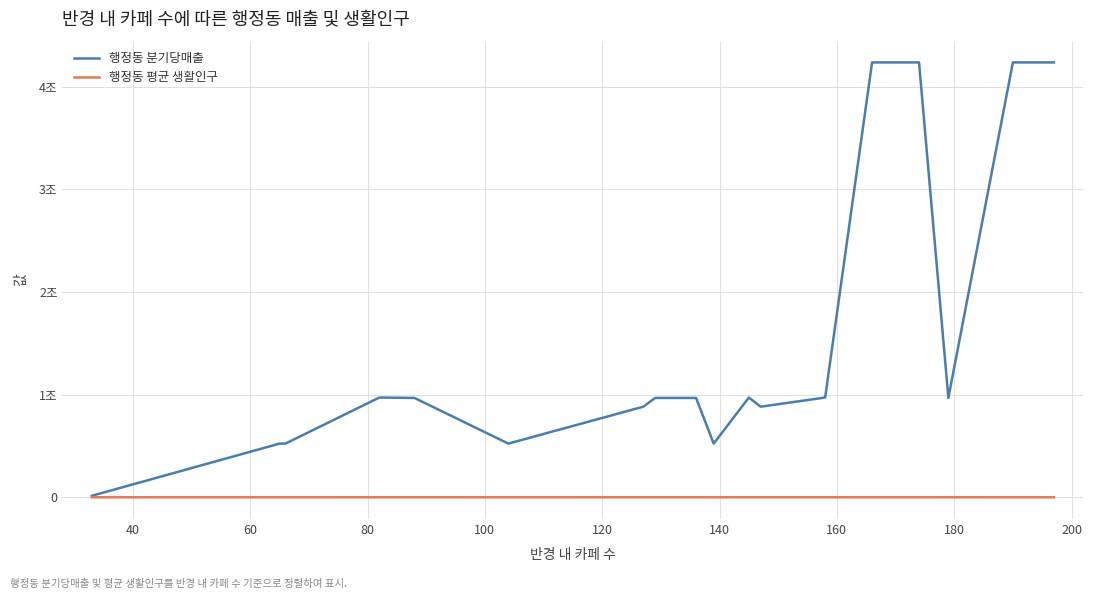

True or false: 행정동 분기당매출 and 행정동 평균 생활인구 cross at least once.

False